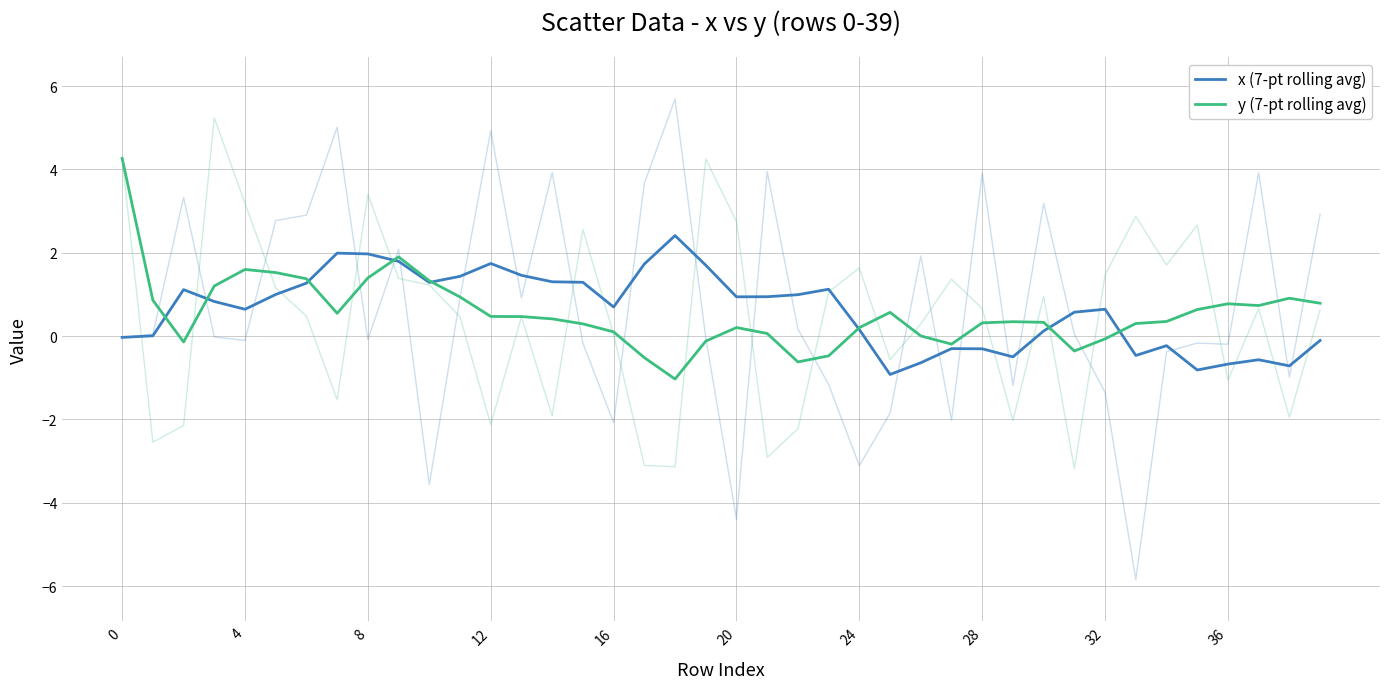

List the series in order of their peak value, highest first.

y (7-pt rolling avg), x (7-pt rolling avg)